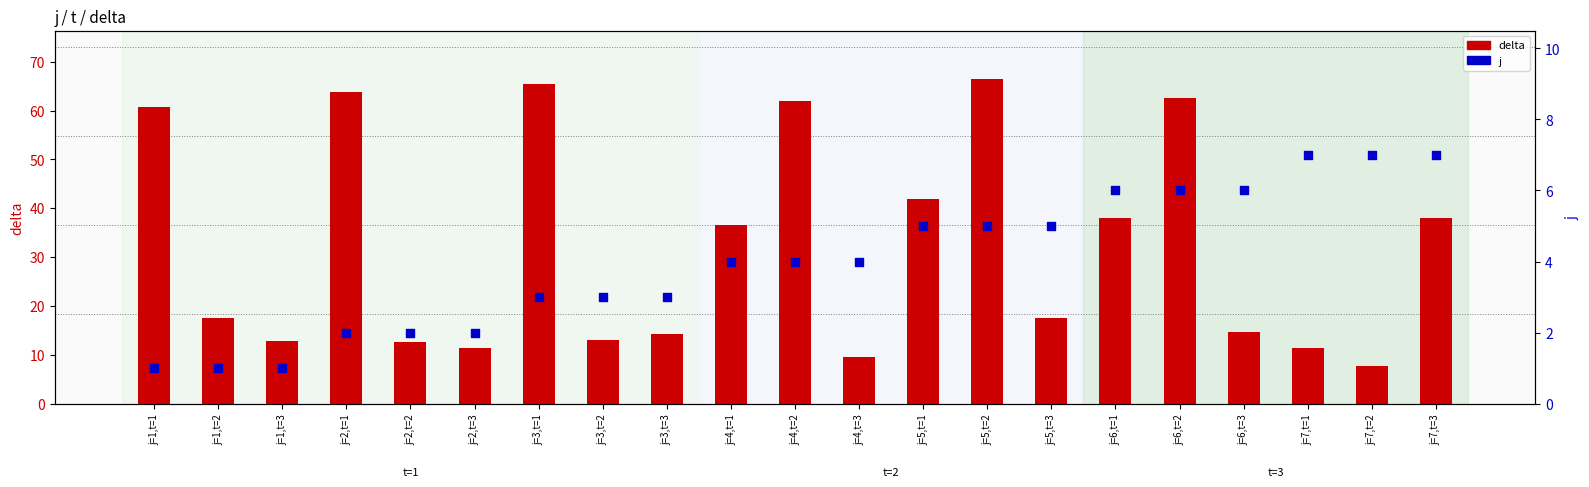

What is the total value across all series at j=1,t=2?

18.6